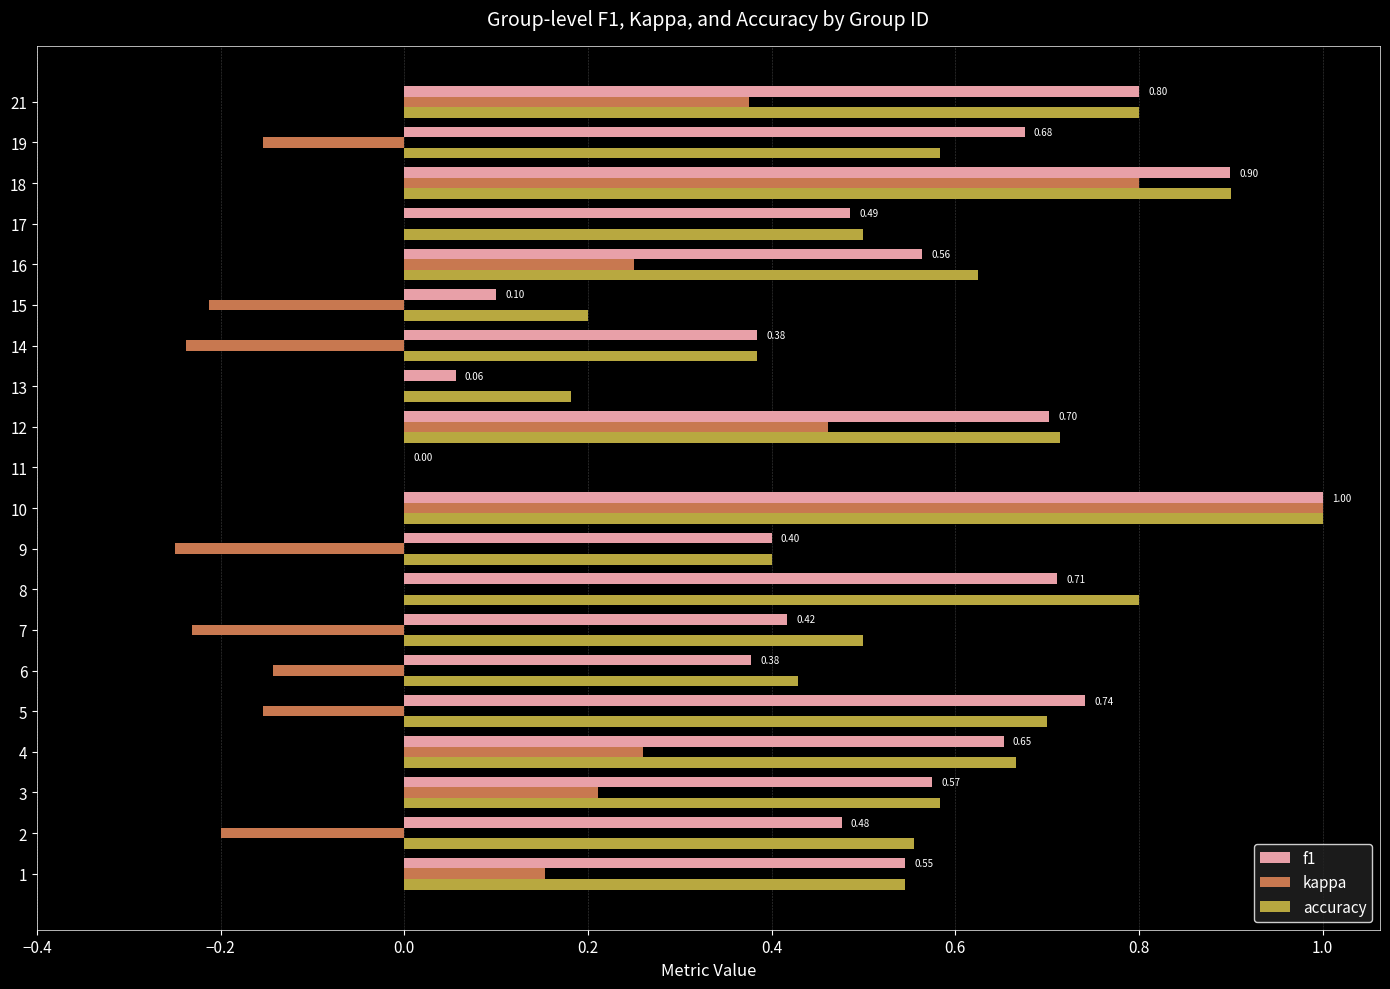

What is the sum of the f1 values at 2 and 10?

1.5